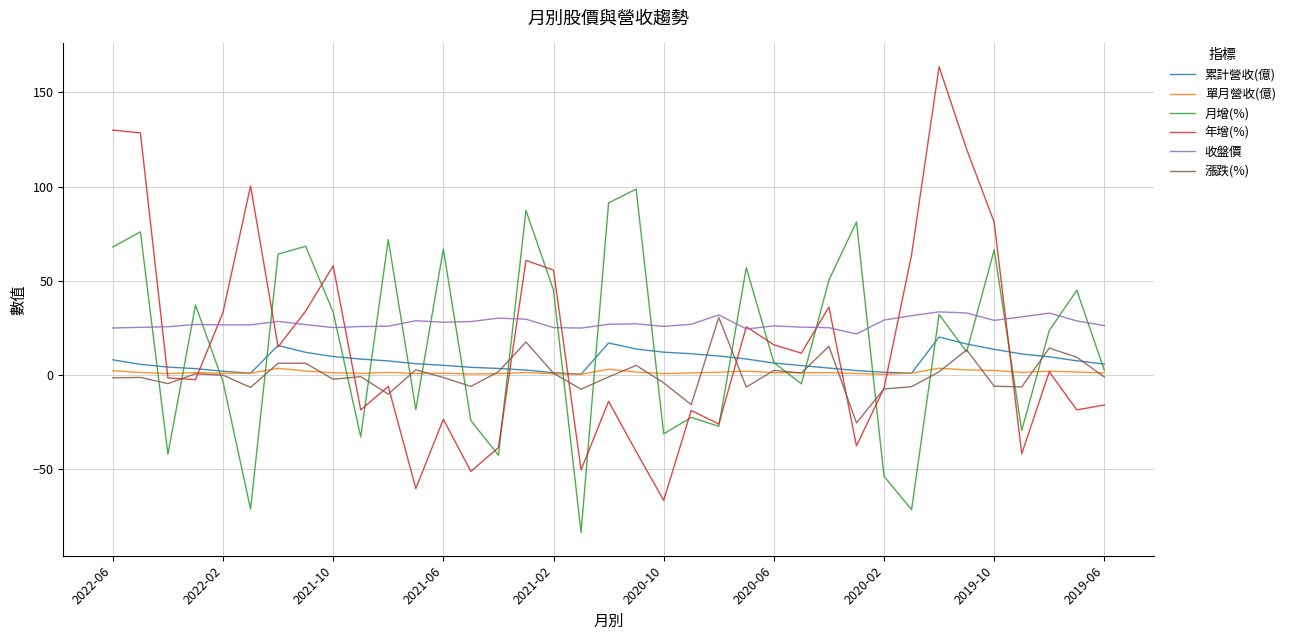

What is the smallest value displayed?

-83.4